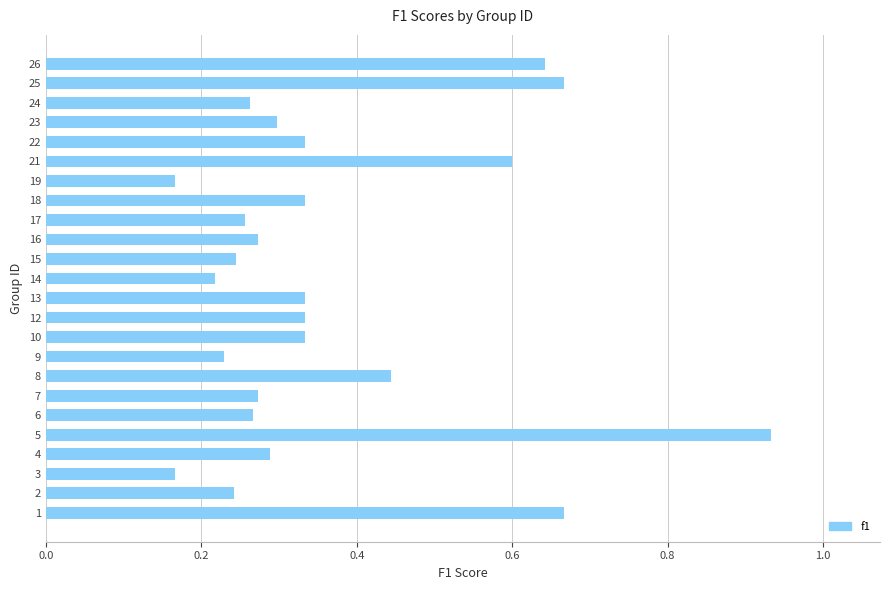

Which category has the highest value across all series?

5